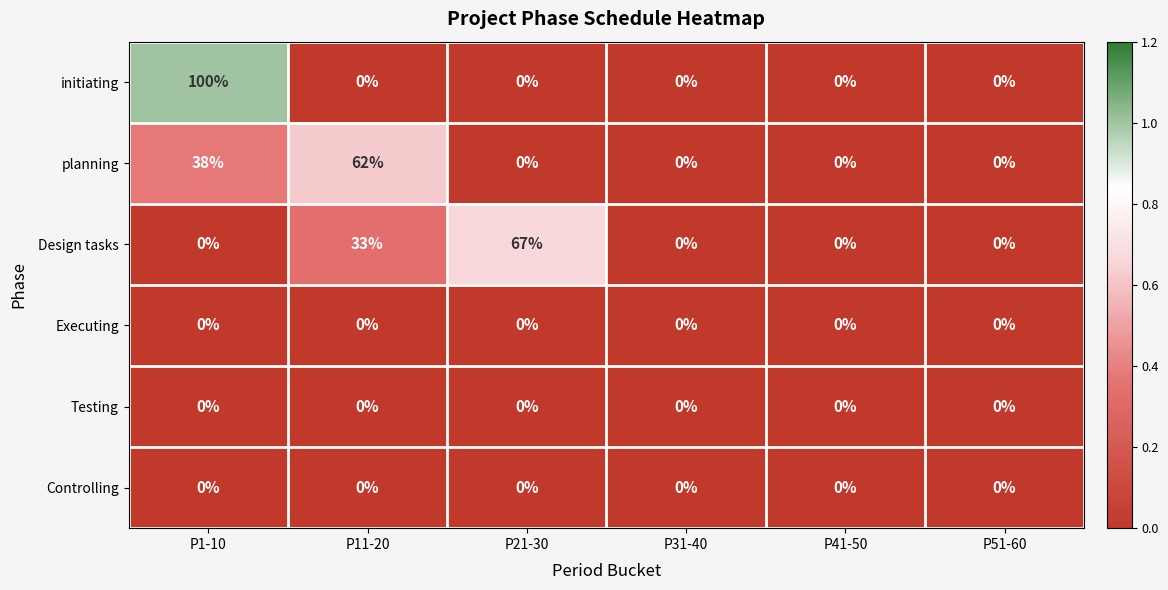

At which label is planning closest to 31?

P1-10